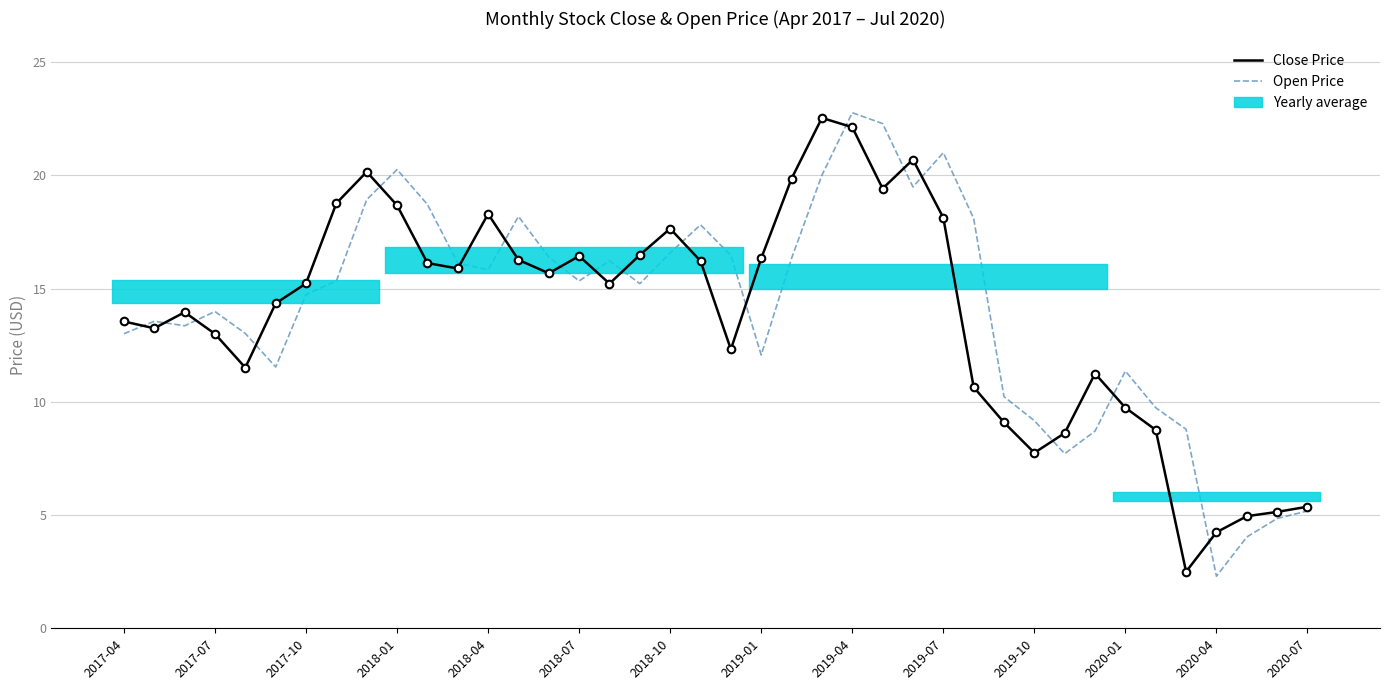

Which series reaches the minimum Y coordinate?

Open Price